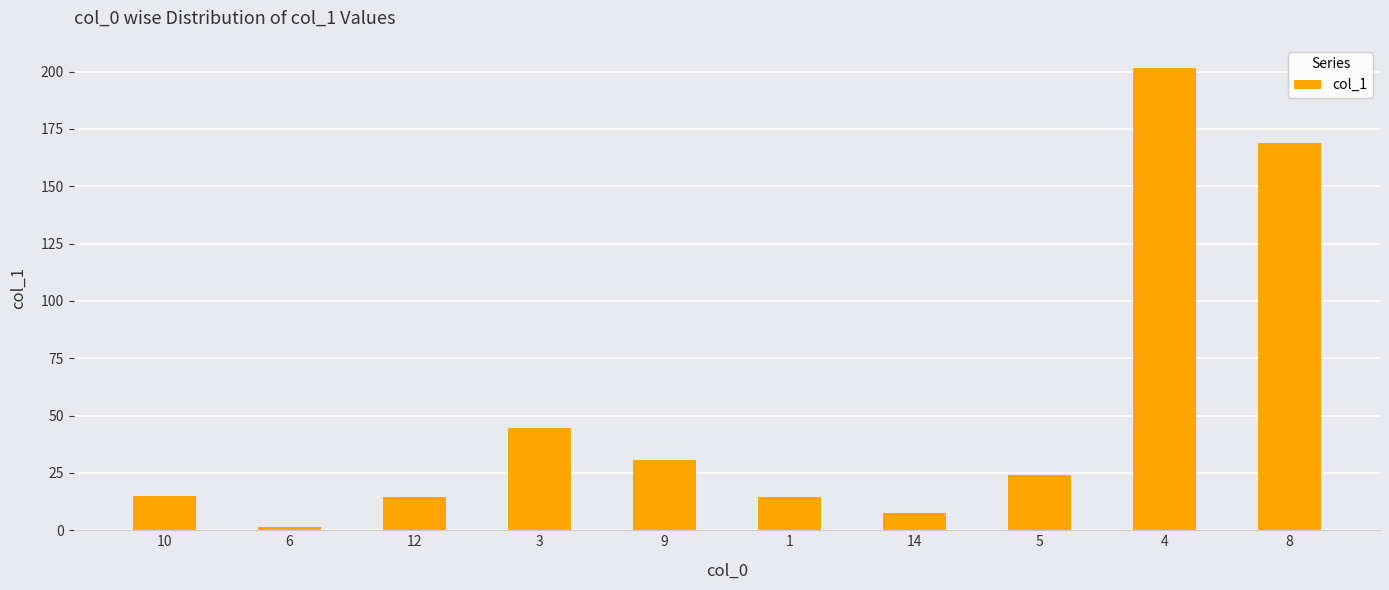

What is the difference between the maximum and second lowest values?

194.2